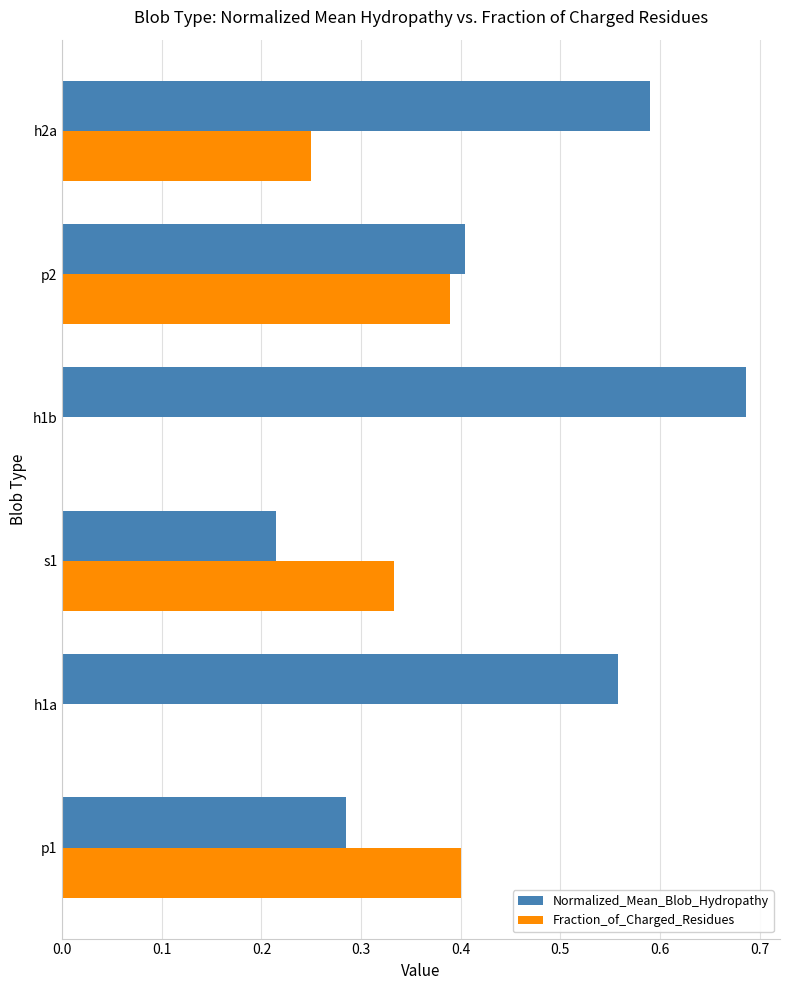

Between h1a and h1b, which series saw the biggest shift?

Normalized_Mean_Blob_Hydropathy